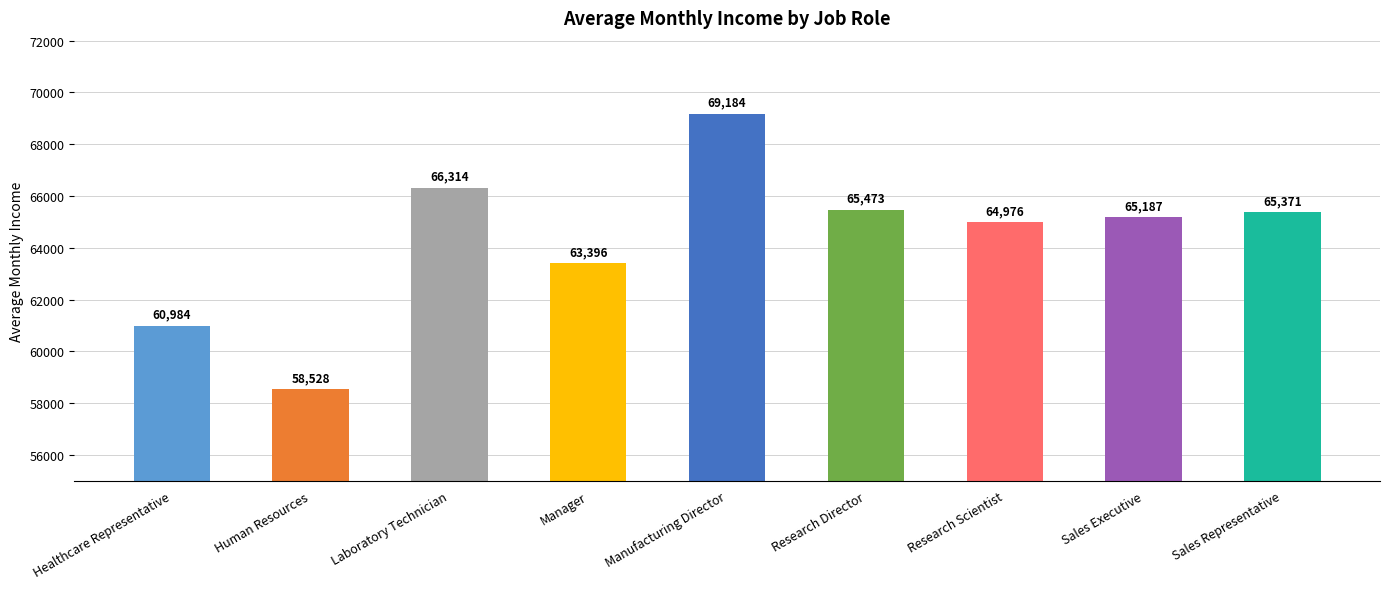

What is the difference between the values at Human Resources and Healthcare Representative?

2455.7